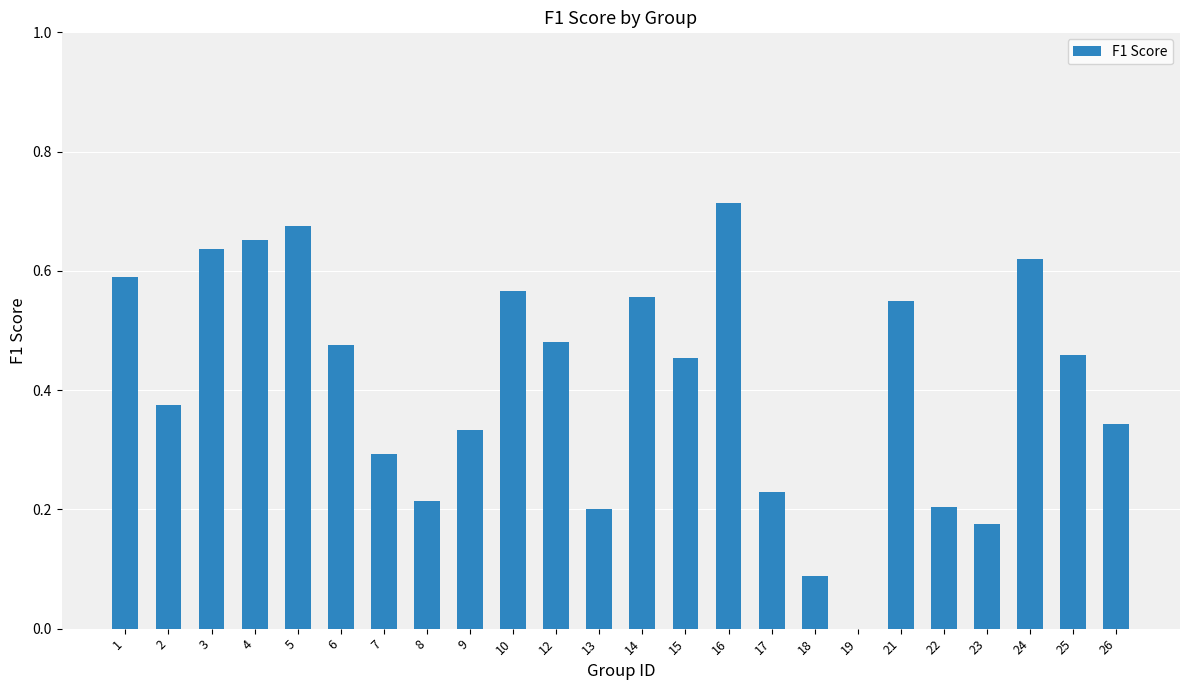

How many data points does each series have?

24